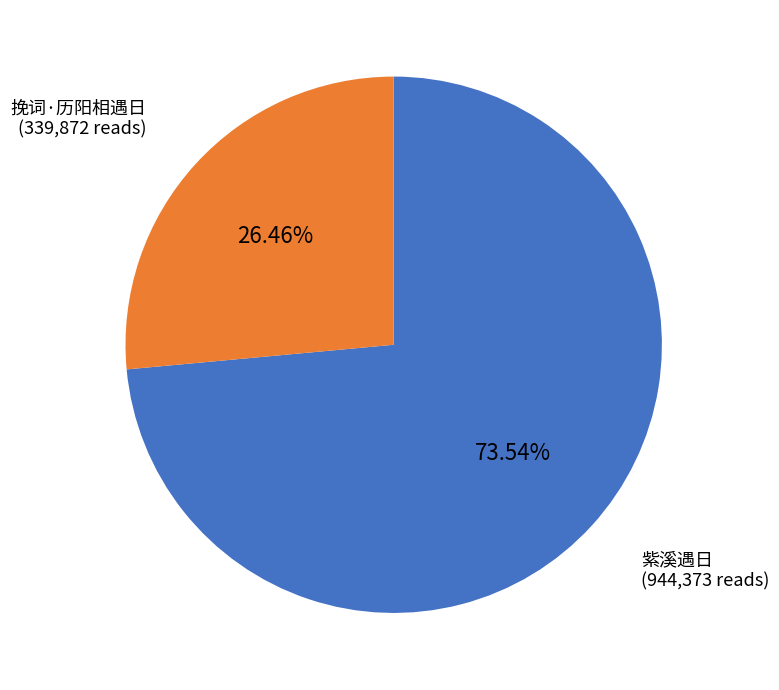

Is there any slice that represents more than half of the pie?

Yes